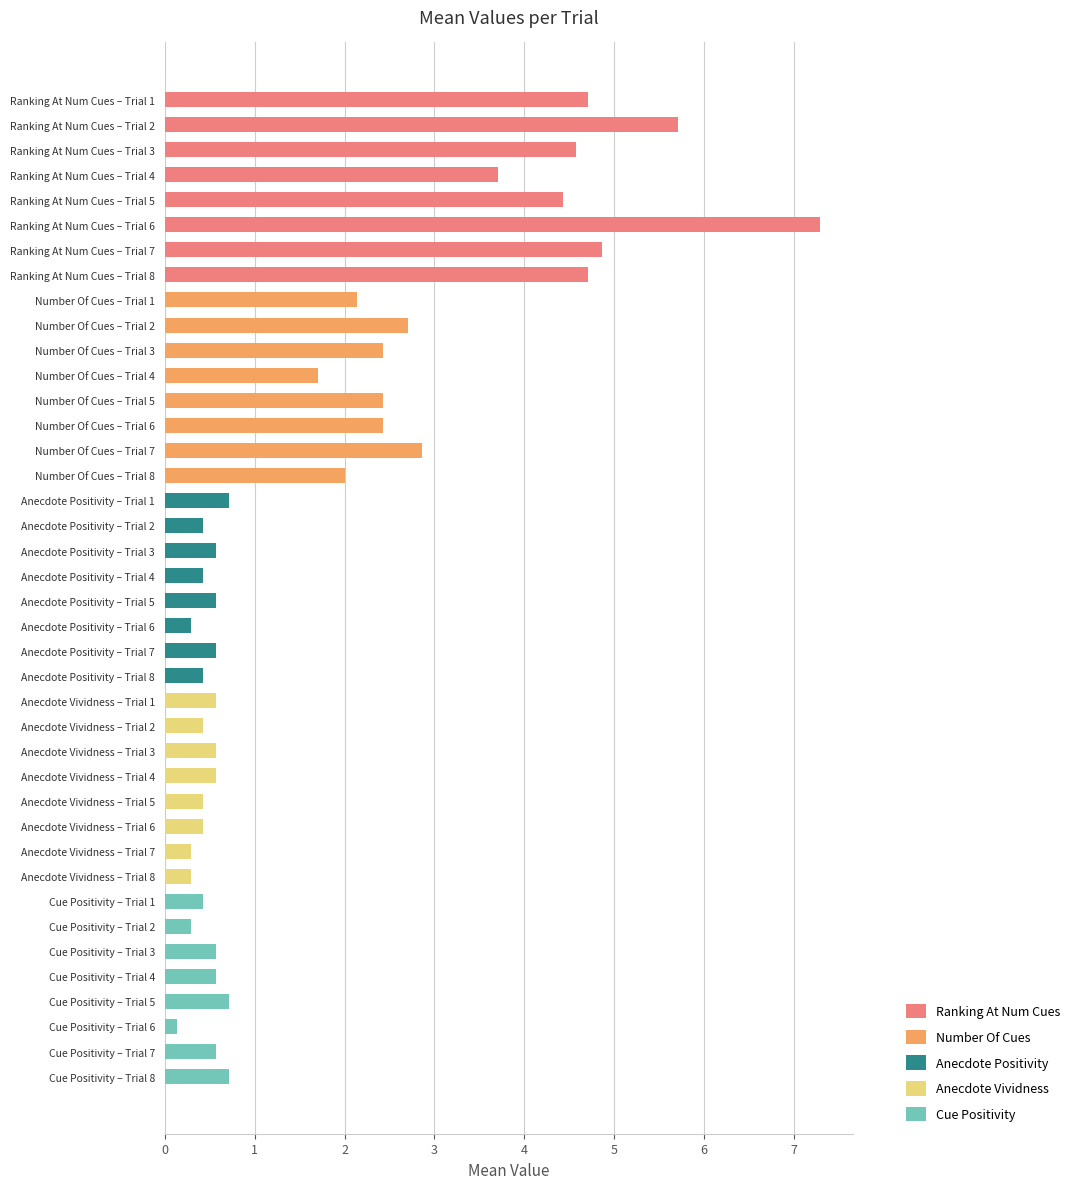

Reading left to right, transcribe all the data shown in this chart.

ranking_at_num_cues: 4.7	5.7	4.6	3.7	4.4	7.3	4.9	4.7
number_of_cues: 2.1	2.7	2.4	1.7	2.4	2.4	2.9	2.0
anecdote_positivity: 0.7	0.4	0.6	0.4	0.6	0.3	0.6	0.4
anecdote_vividness: 0.6	0.4	0.6	0.6	0.4	0.4	0.3	0.3
cue_positivity: 0.4	0.3	0.6	0.6	0.7	0.1	0.6	0.7